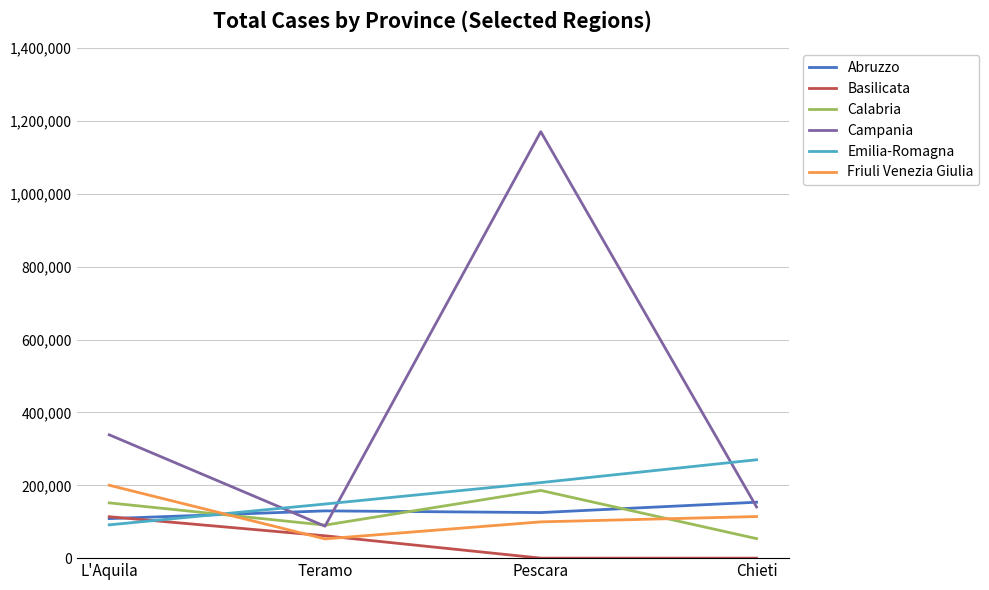

The Emilia-Romagna series shows 91393 at L'Aquila. True or false?

True